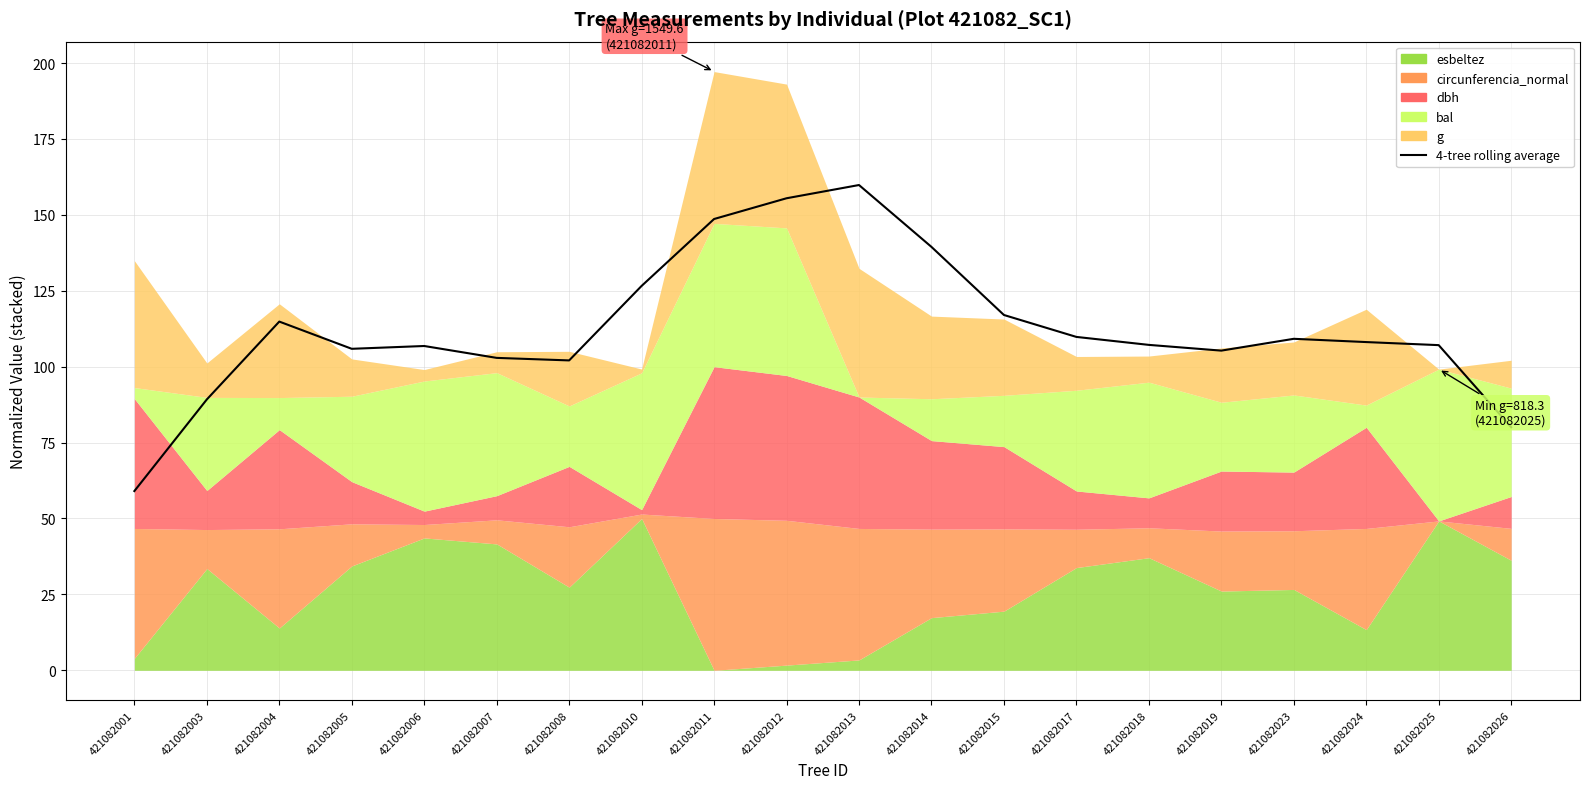

At which category does the chart reach its peak across all series?

421082013